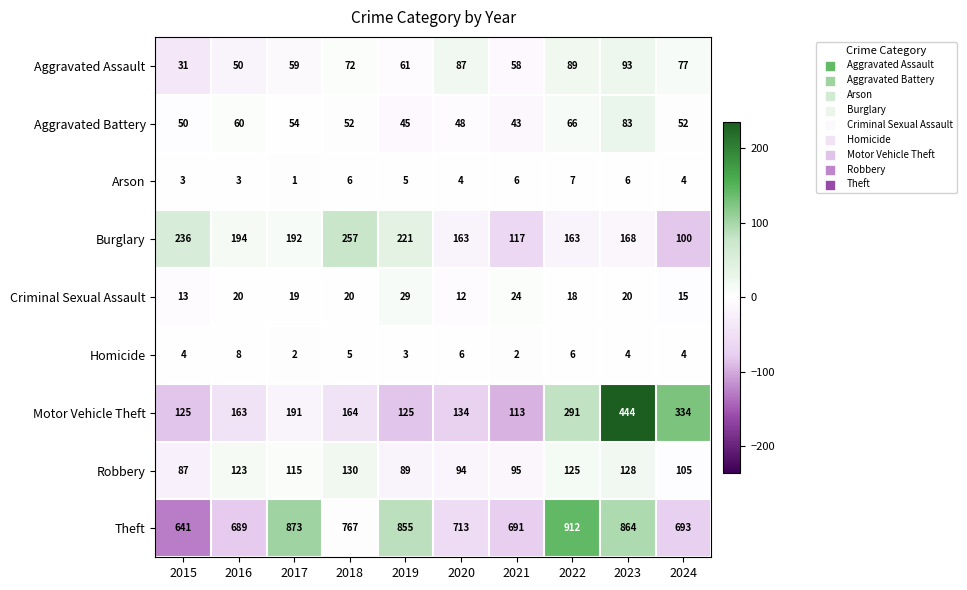

What is the spread (max minus min) of values at 2022?

906